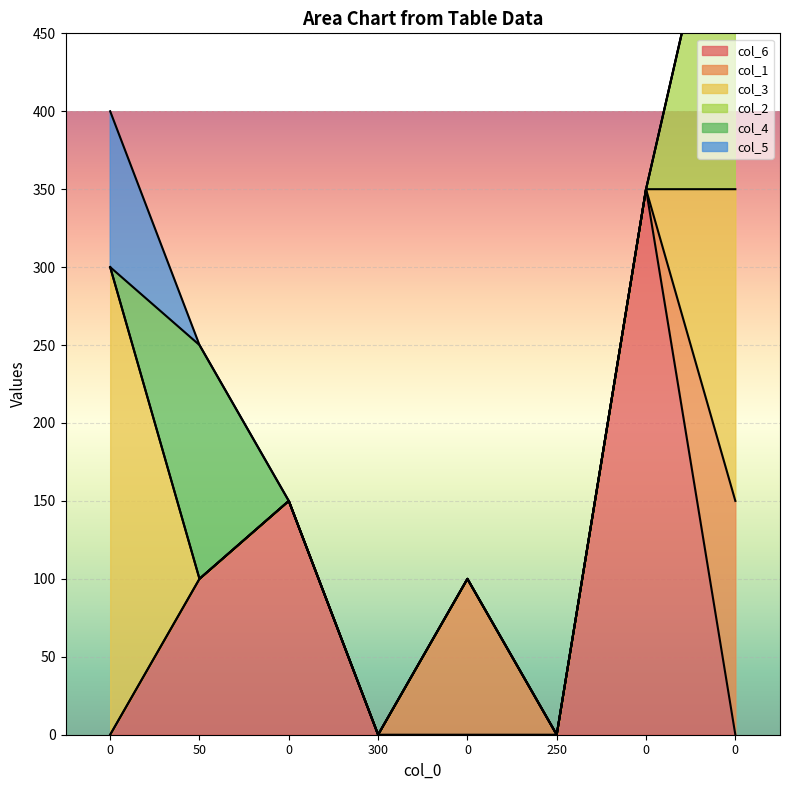

How many data points does each series have?

8